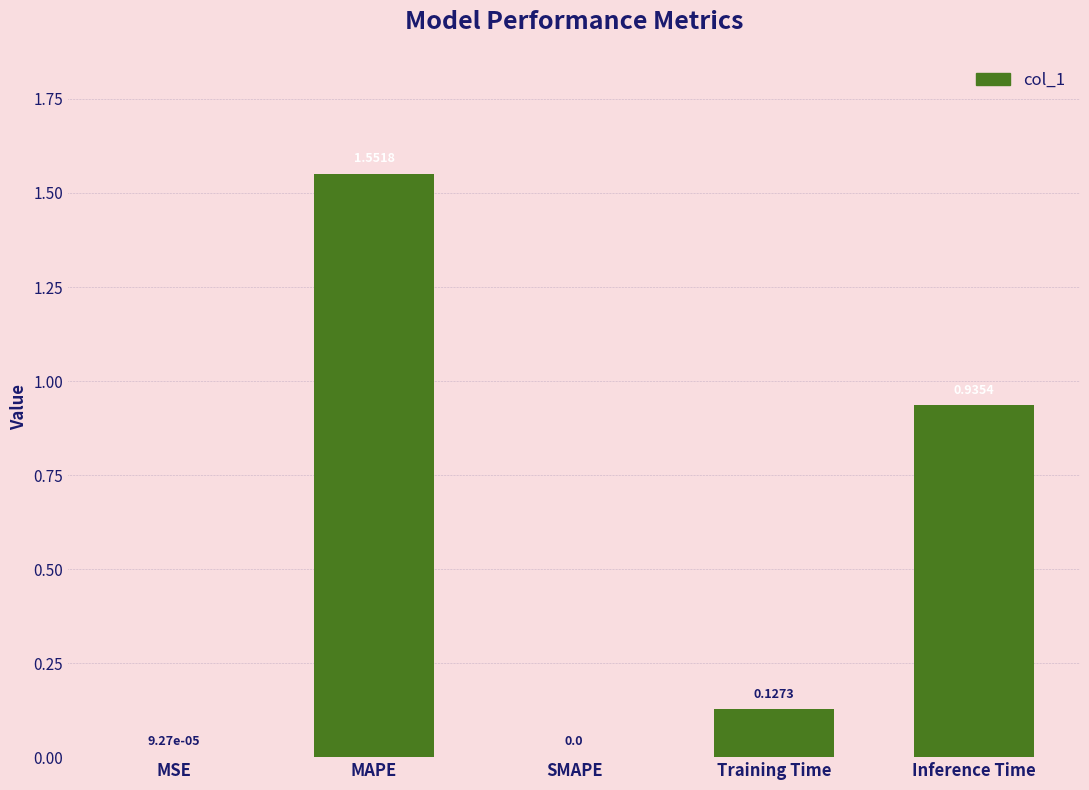

What is the sum of the values at Training Time and Inference Time?

1.1